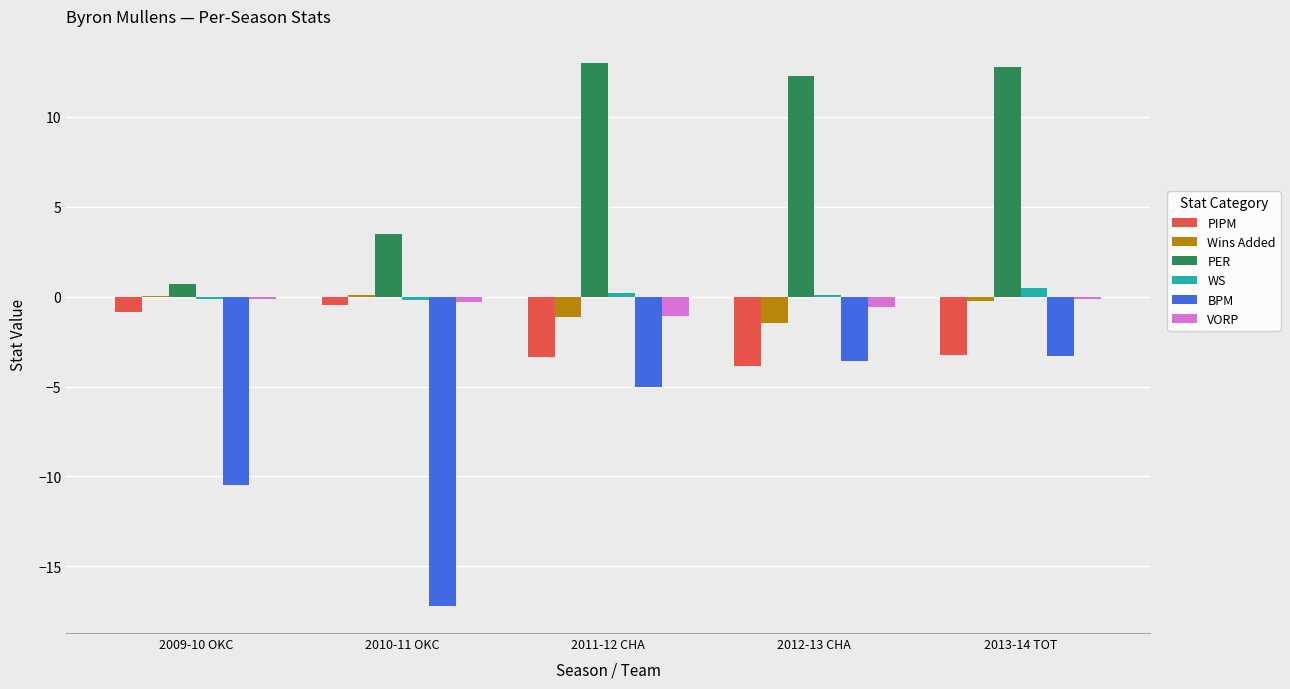

Count the number of data series in this chart.

6